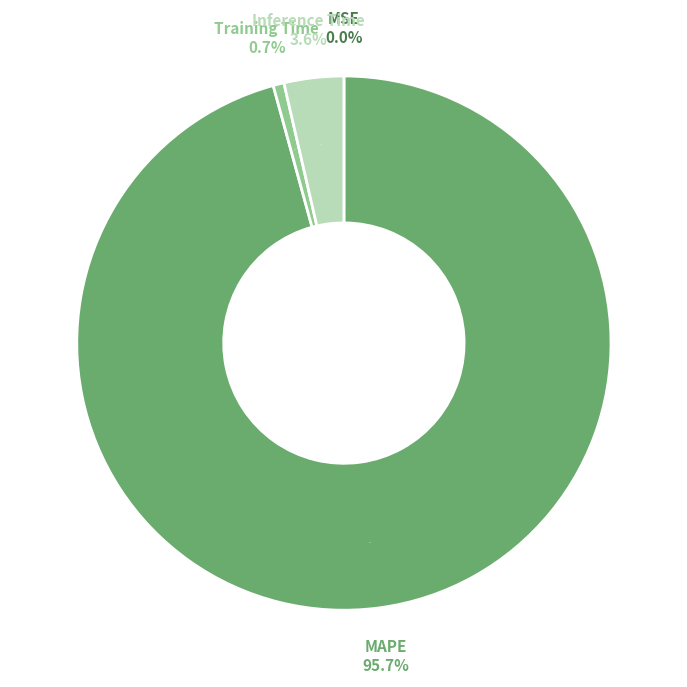

How much of the chart is everything except Training Time?

99.3%